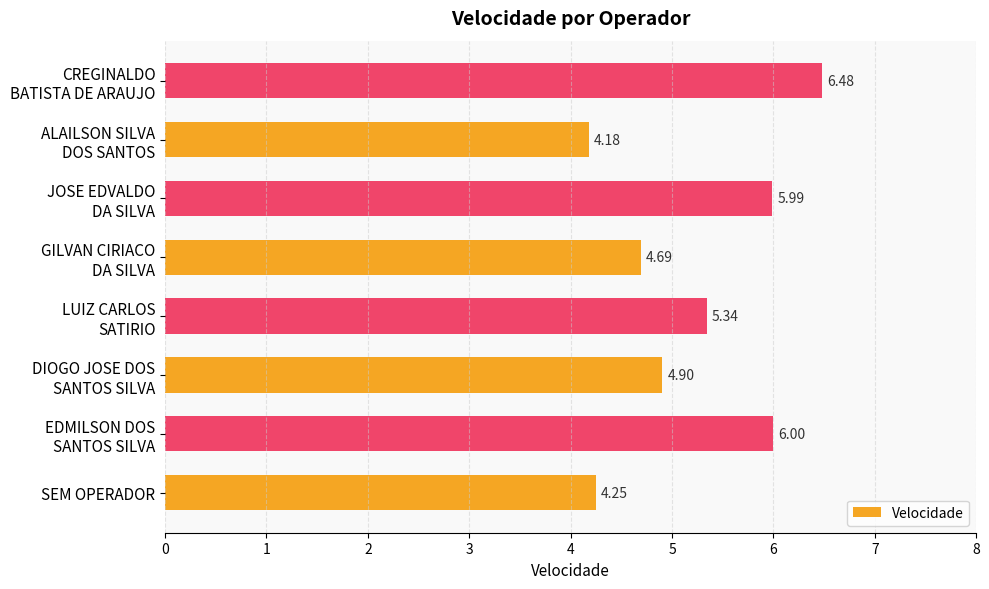

What is the difference between the maximum and minimum values?

2.3